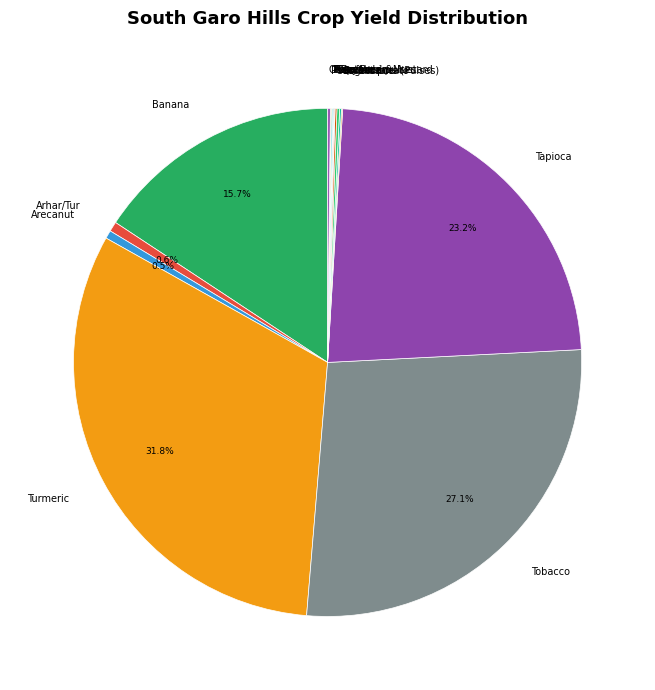

Which slice is the largest?

Turmeric